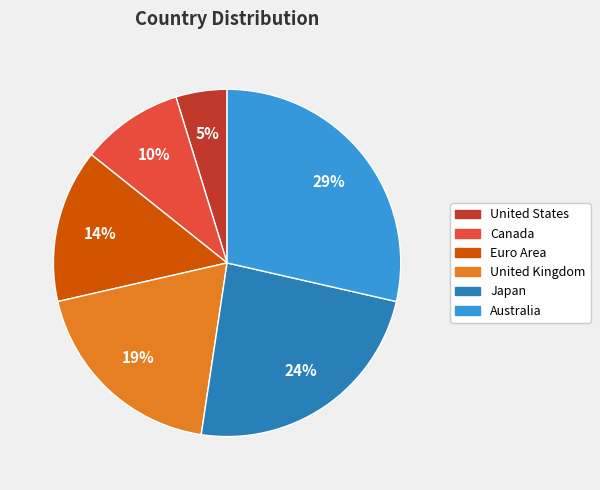

To the nearest percent, what portion does United States represent?

5%